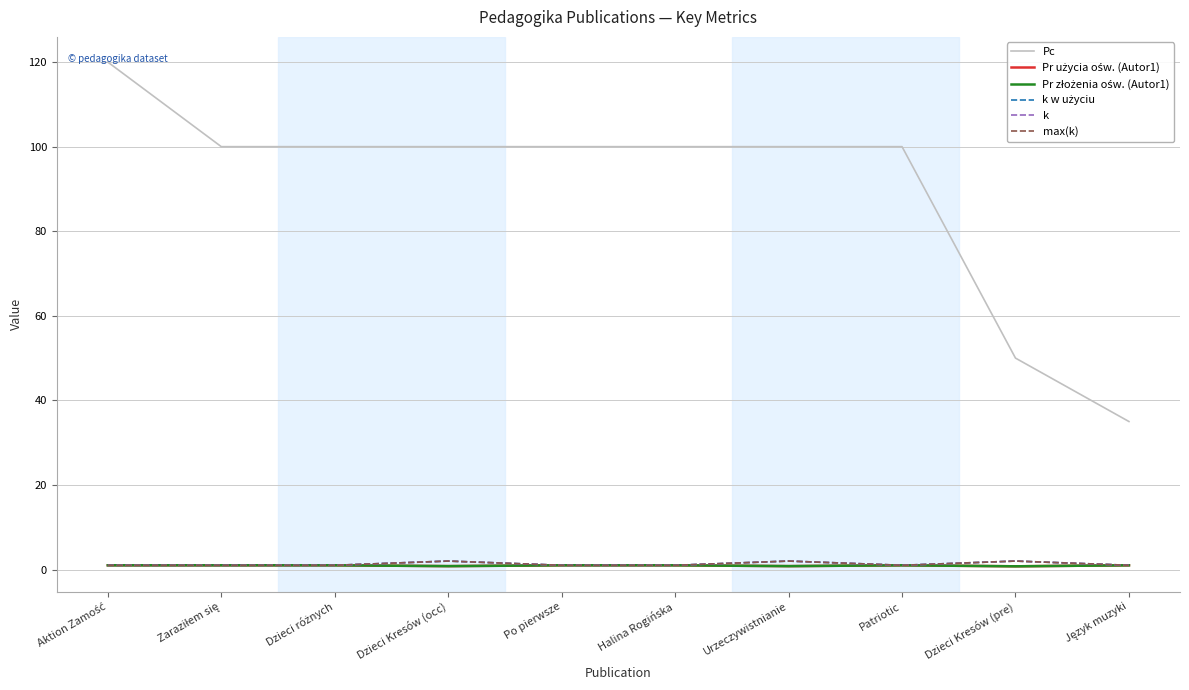

At how many categories does at least one series exceed 108?

1